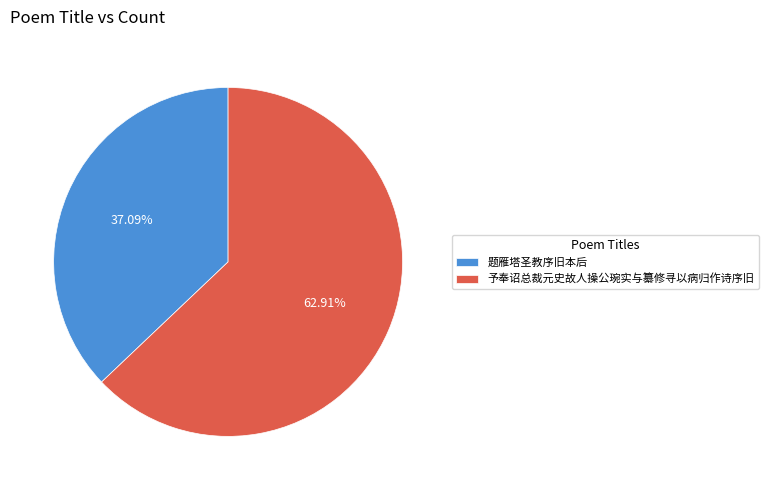

What percentage do 予奉诏总裁元史故人操公琬实与纂修寻以病归作诗序旧 and 题雁塔圣教序旧本后 together represent?

100.0%